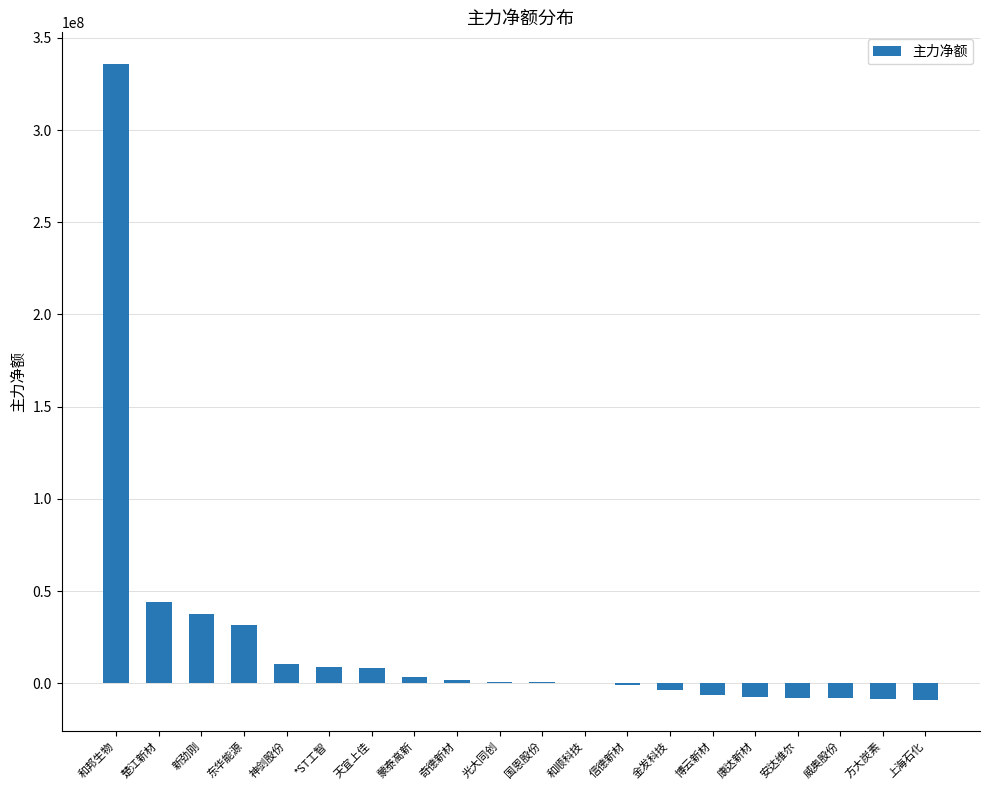

How many series are shown in this chart?

1